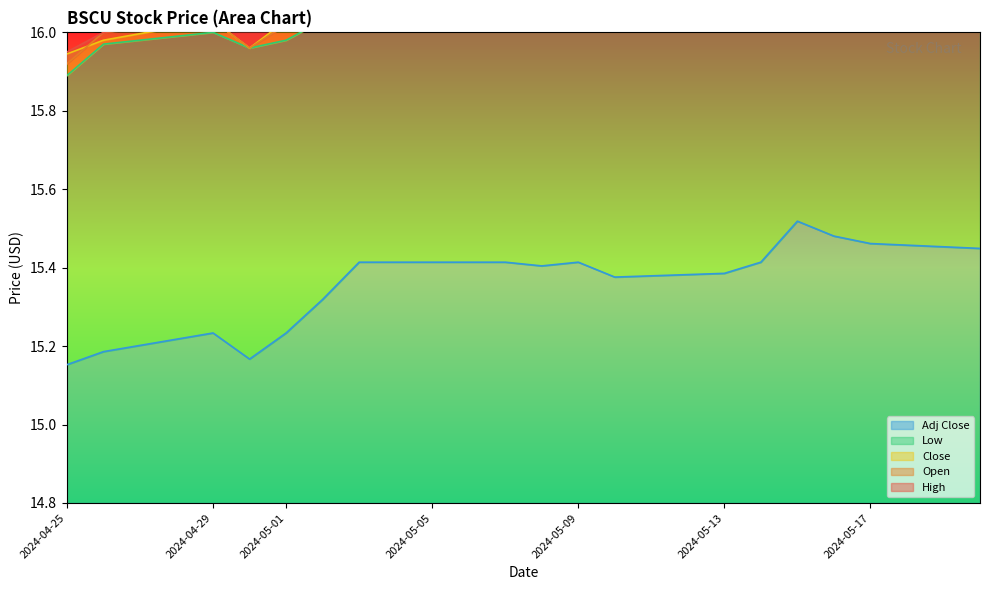

Reading left to right, extract all data points from this chart.

Open: 2024-04-25=15.9	2024-04-26=16.0	2024-04-29=16.0	2024-04-30=16.0	2024-05-01=16.0	2024-05-02=16.0	2024-05-03=16.2	2024-05-06=16.2	2024-05-07=16.2	2024-05-08=16.2	2024-05-09=16.2	2024-05-10=16.2	2024-05-13=16.2	2024-05-14=16.2	2024-05-15=16.3	2024-05-16=16.3	2024-05-17=16.3	2024-05-20=16.2
High: 2024-04-25=15.9	2024-04-26=16.0	2024-04-29=16.0	2024-04-30=16.0	2024-05-01=16.1	2024-05-02=16.1	2024-05-03=16.2	2024-05-06=16.2	2024-05-07=16.3	2024-05-08=16.2	2024-05-09=16.2	2024-05-10=16.2	2024-05-13=16.2	2024-05-14=16.2	2024-05-15=16.3	2024-05-16=16.3	2024-05-17=16.3	2024-05-20=16.2
Low: 2024-04-25=15.9	2024-04-26=16.0	2024-04-29=16.0	2024-04-30=16.0	2024-05-01=16.0	2024-05-02=16.0	2024-05-03=16.2	2024-05-06=16.2	2024-05-07=16.2	2024-05-08=16.2	2024-05-09=16.2	2024-05-10=16.2	2024-05-13=16.2	2024-05-14=16.2	2024-05-15=16.3	2024-05-16=16.3	2024-05-17=16.3	2024-05-20=16.2
Close: 2024-04-25=15.9	2024-04-26=16.0	2024-04-29=16.0	2024-04-30=16.0	2024-05-01=16.0	2024-05-02=16.1	2024-05-03=16.2	2024-05-06=16.2	2024-05-07=16.2	2024-05-08=16.2	2024-05-09=16.2	2024-05-10=16.2	2024-05-13=16.2	2024-05-14=16.2	2024-05-15=16.3	2024-05-16=16.3	2024-05-17=16.3	2024-05-20=16.2
Adj Close: 2024-04-25=15.2	2024-04-26=15.2	2024-04-29=15.2	2024-04-30=15.2	2024-05-01=15.2	2024-05-02=15.3	2024-05-03=15.4	2024-05-06=15.4	2024-05-07=15.4	2024-05-08=15.4	2024-05-09=15.4	2024-05-10=15.4	2024-05-13=15.4	2024-05-14=15.4	2024-05-15=15.5	2024-05-16=15.5	2024-05-17=15.5	2024-05-20=15.4